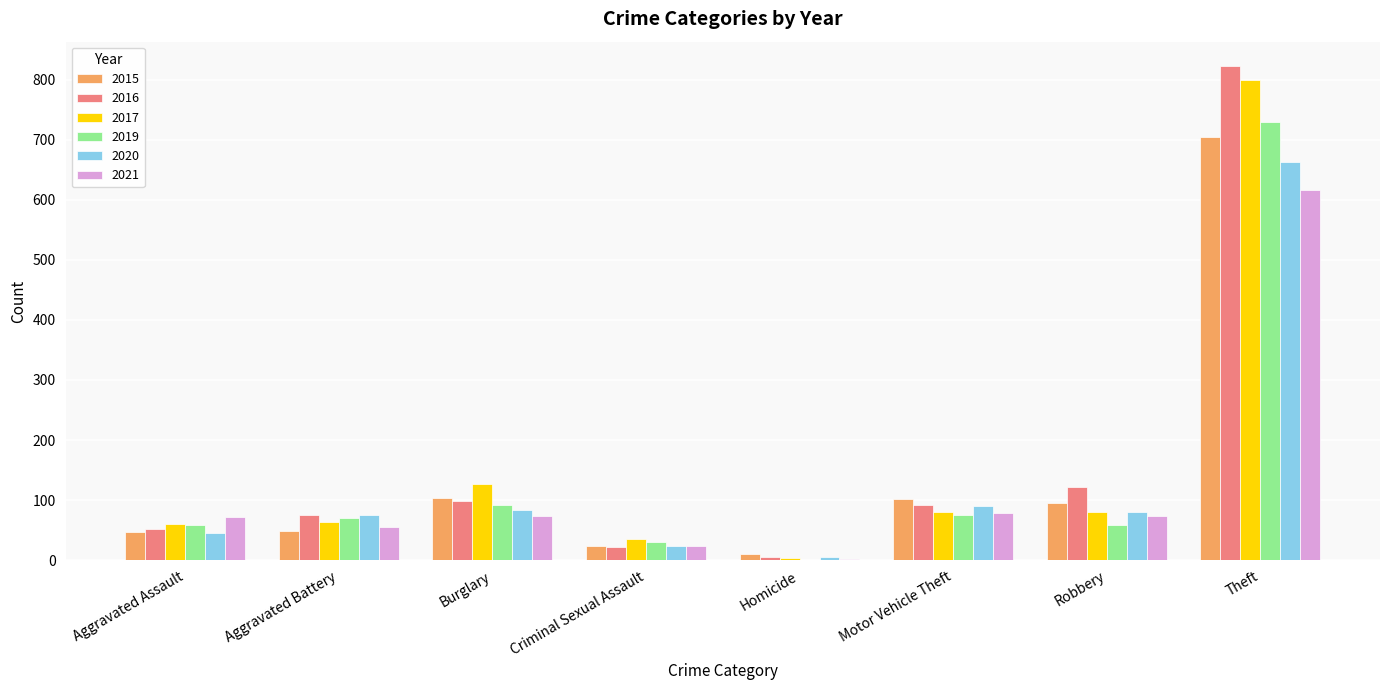

What is the sum of all 2015 values?

1134